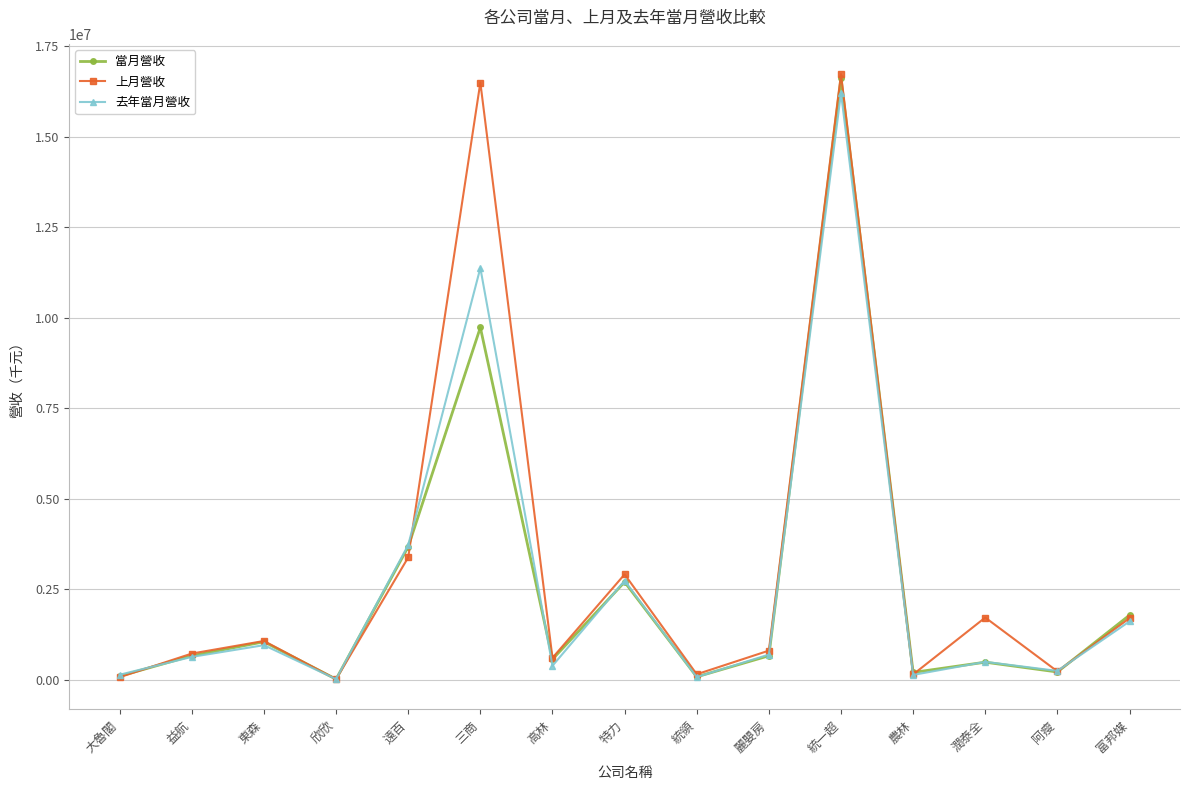

What is the difference between the highest and lowest values at 欣欣?

1036